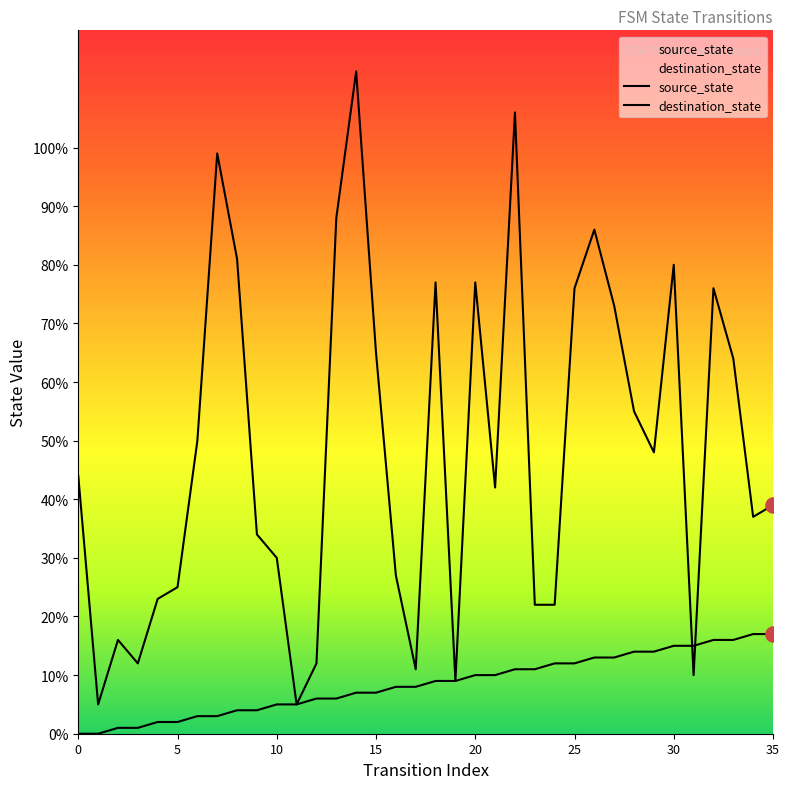

At how many categories does at least one series exceed 74?

11